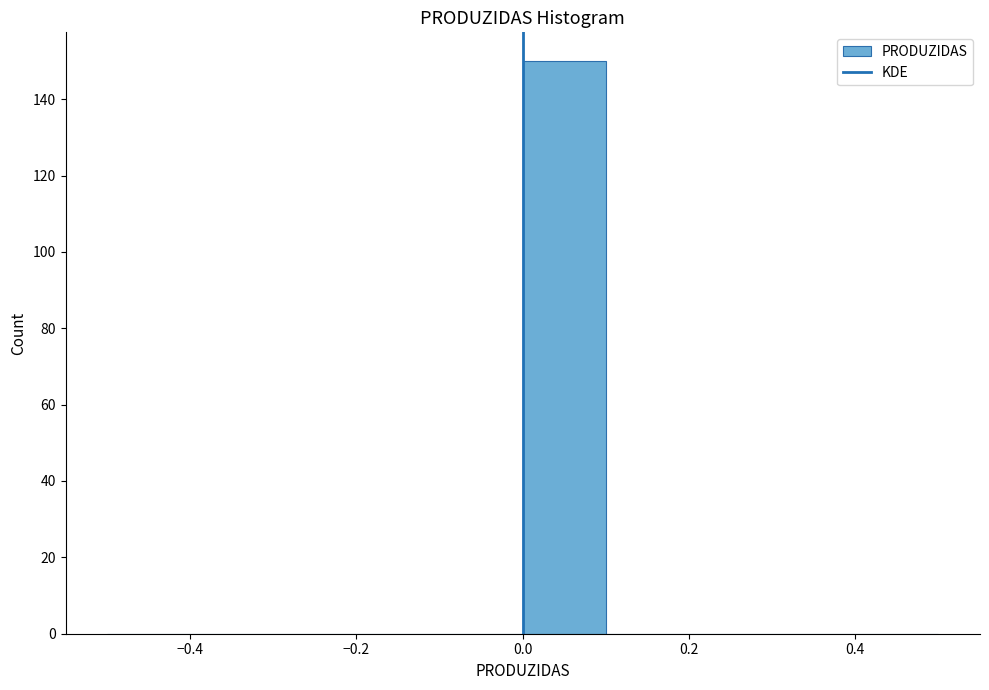

How tall is the bar that spans 0.0 to 0.1 on the x-axis? The values are not printed on the chart, so give them approximately, as read against the axis.

150